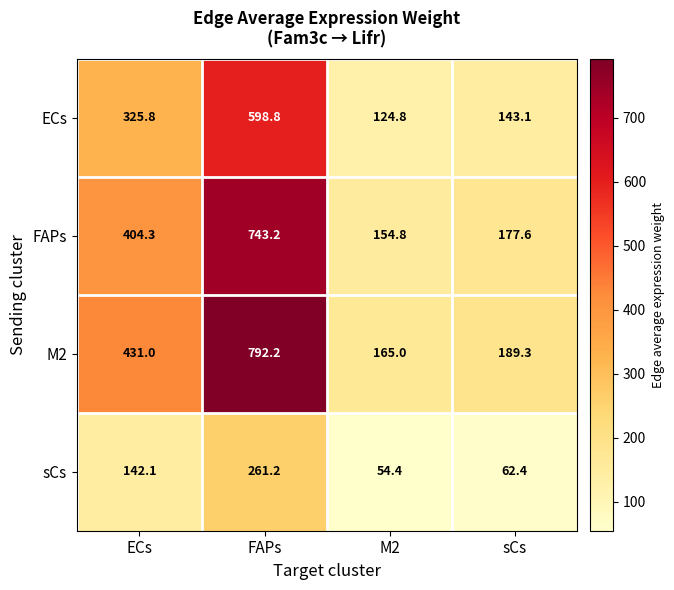

Count the number of data series in this chart.

4